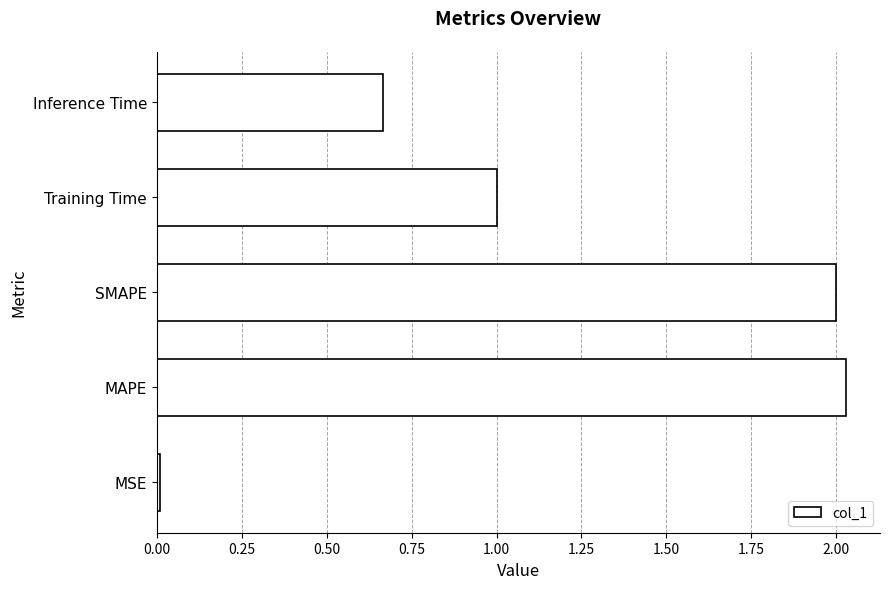

What is the sum of all values?

5.7